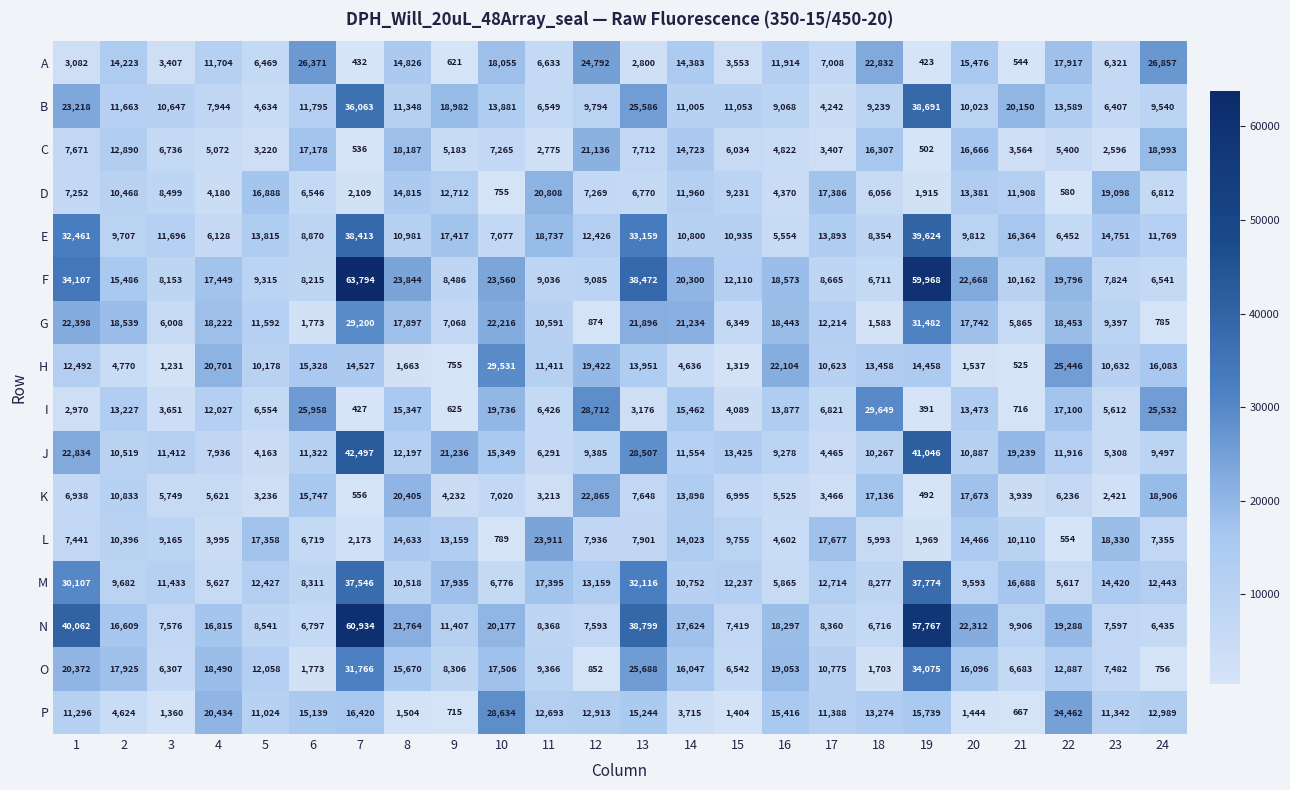

Where is O nearest to the value 17415?

10